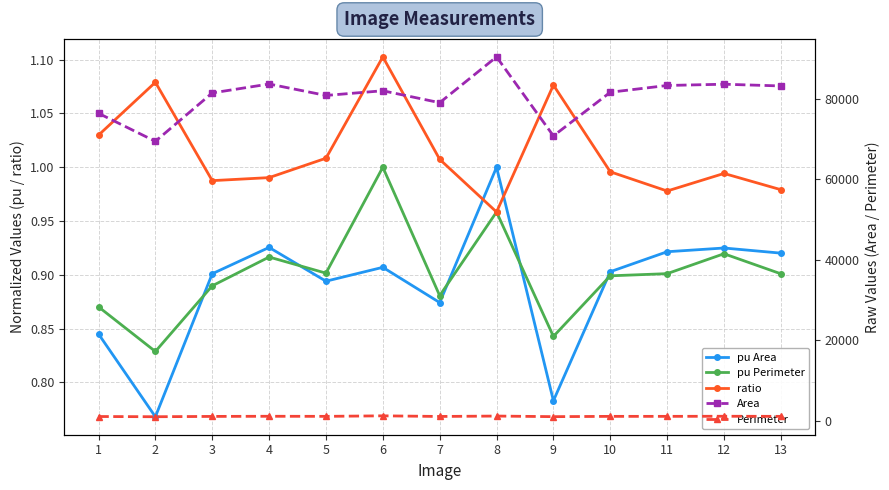

Does the chart display data point markers on the line(s)?

Yes